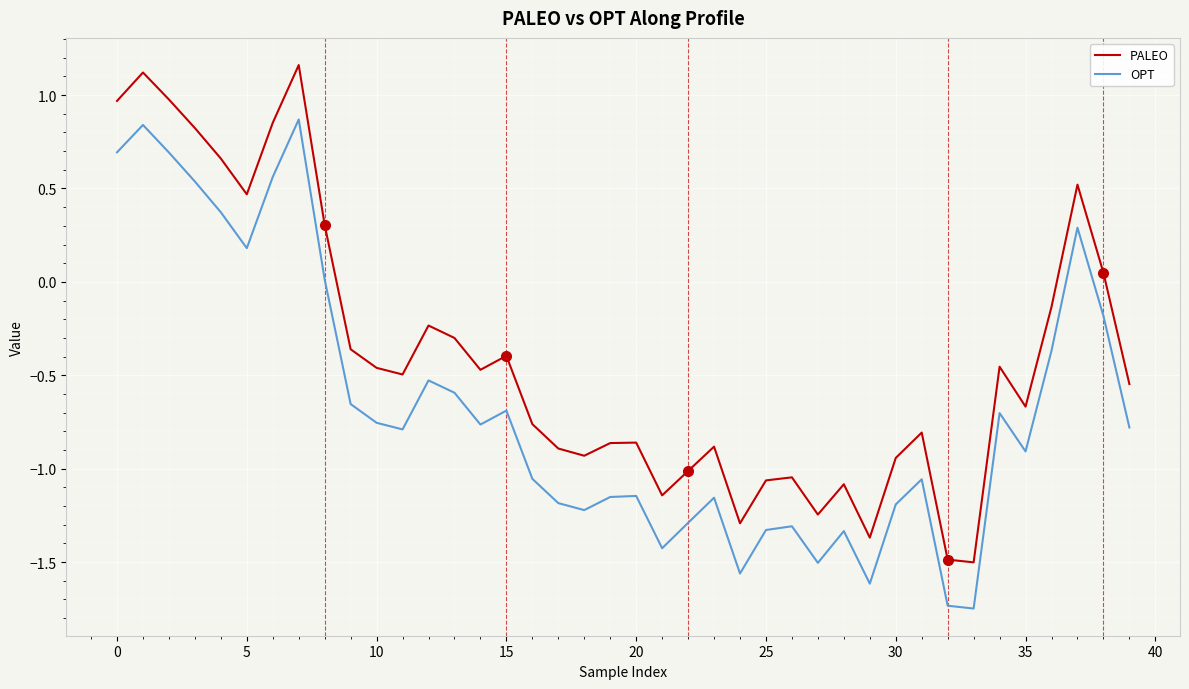

How many values in PALEO are below zero?

29